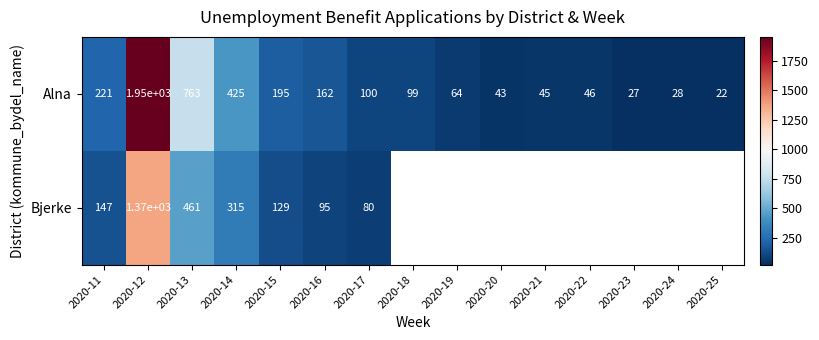

How many data points in Alna are less than 99?

7